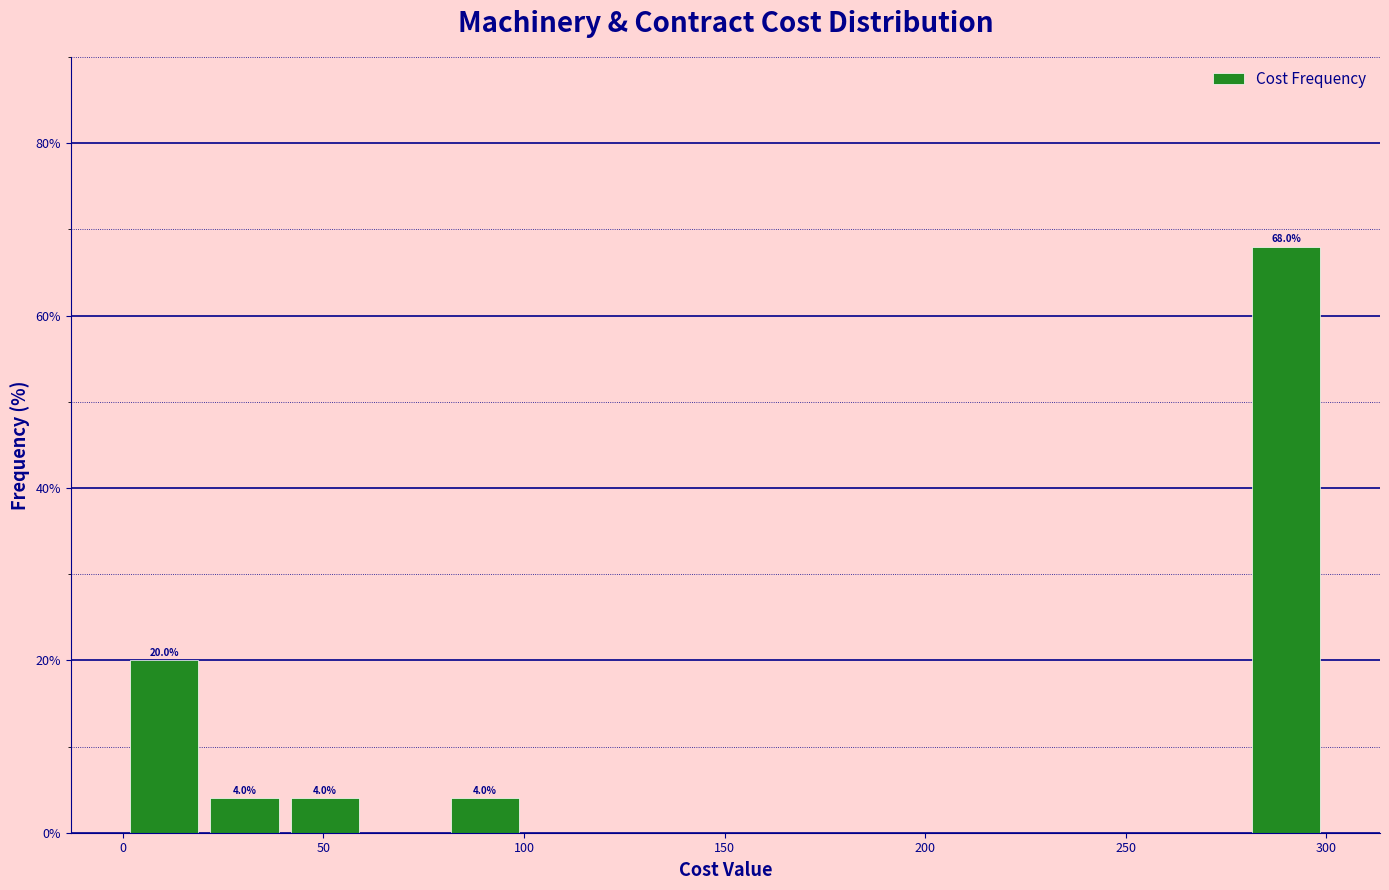

Read against the x-axis, roughly where is the centre of the tallest bar?

290